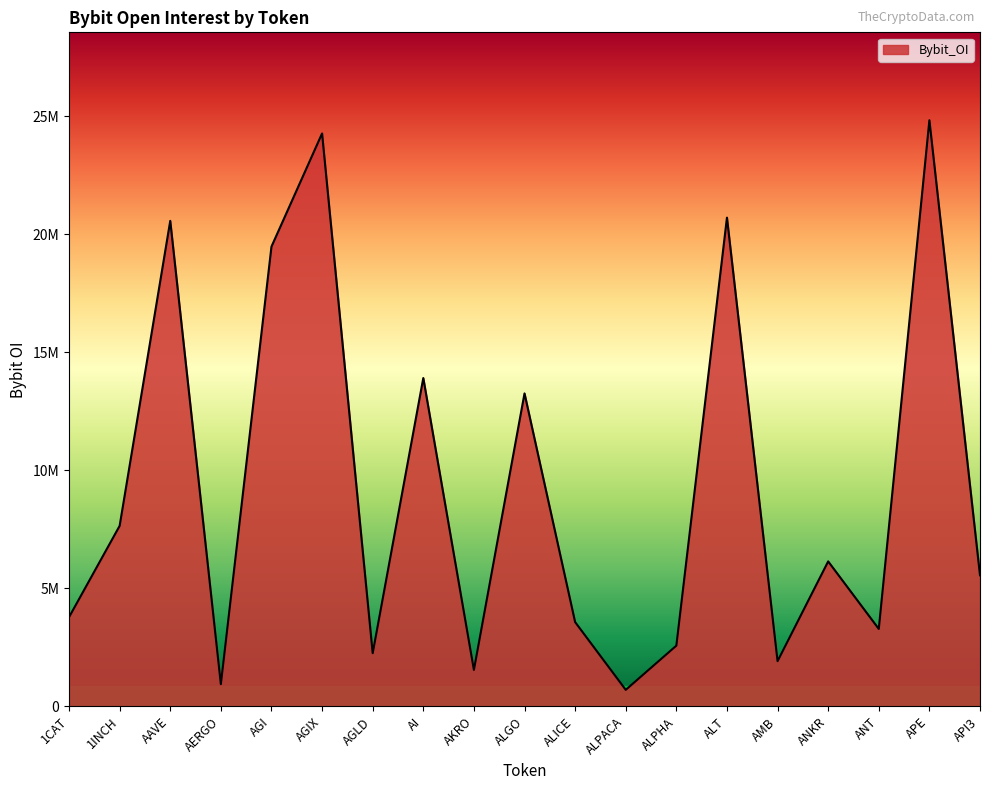

Does the chart have visible grid lines?

No